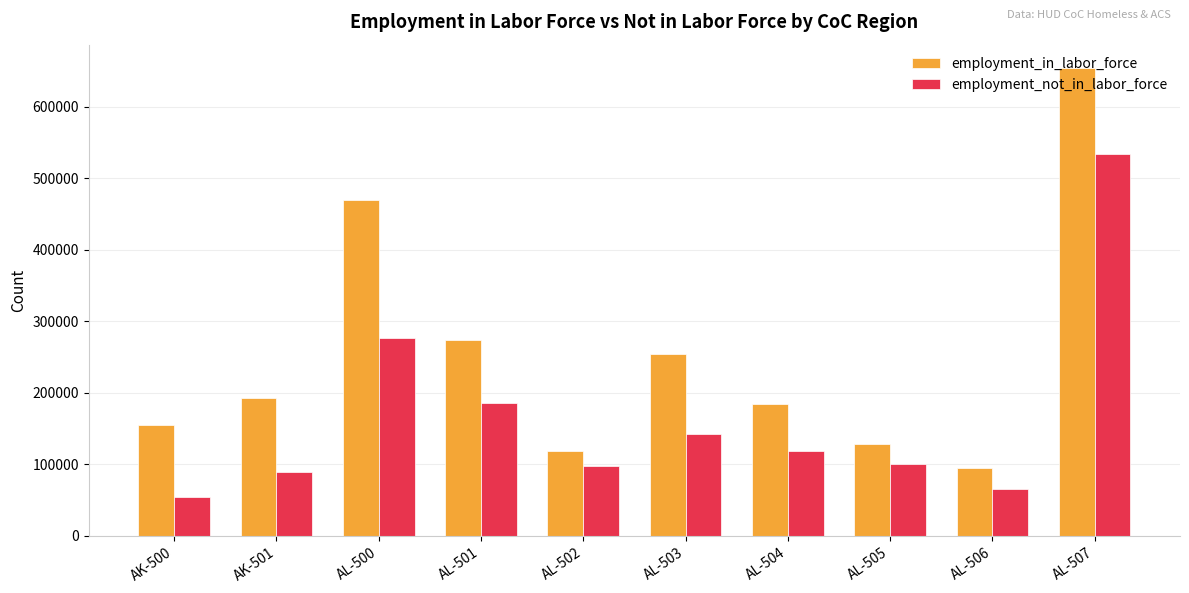

How many data points does each series have?

10